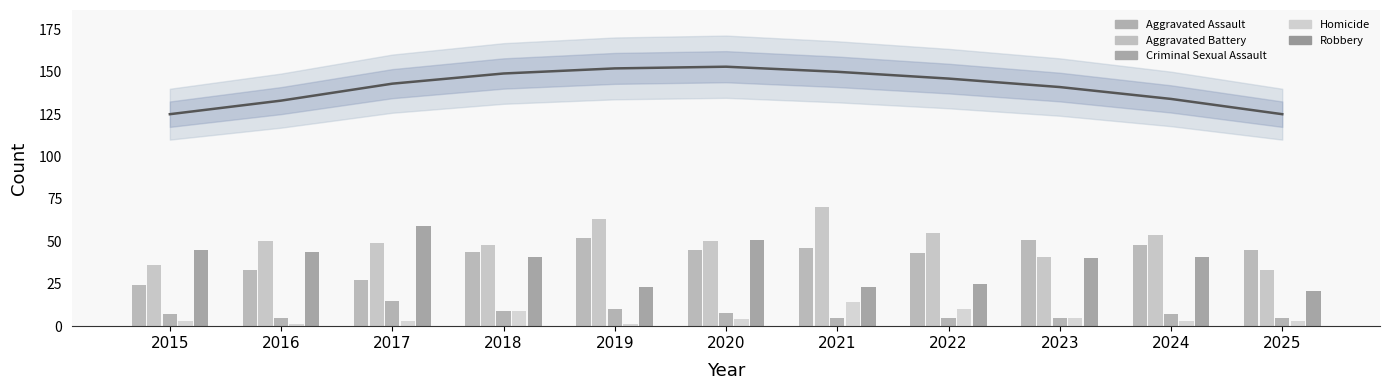

Which series has the widest spread of values?

Robbery